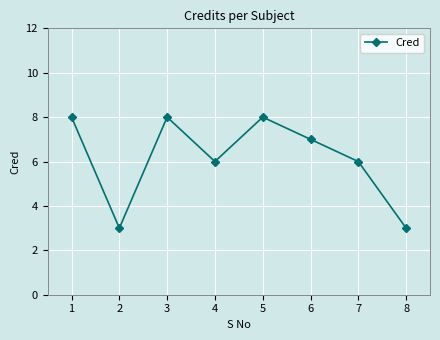

Is it true that the value at 4 is 6?

True